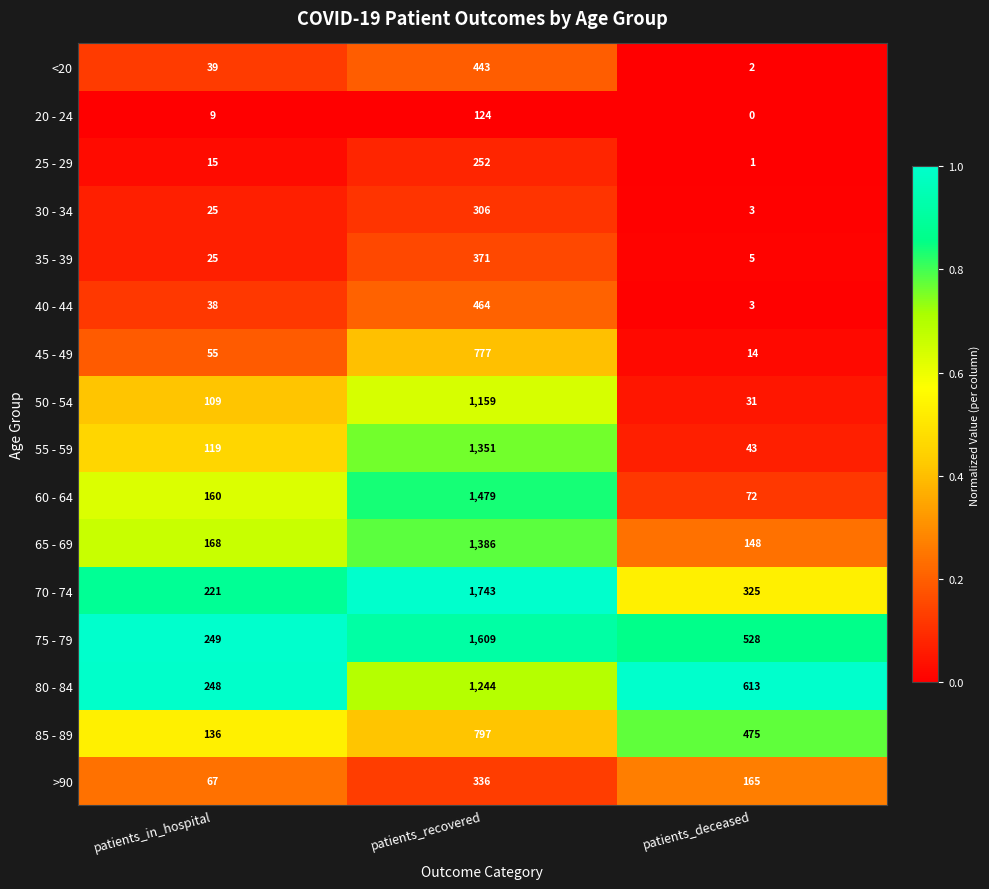

What is the average value of the 80 - 84 series?

702